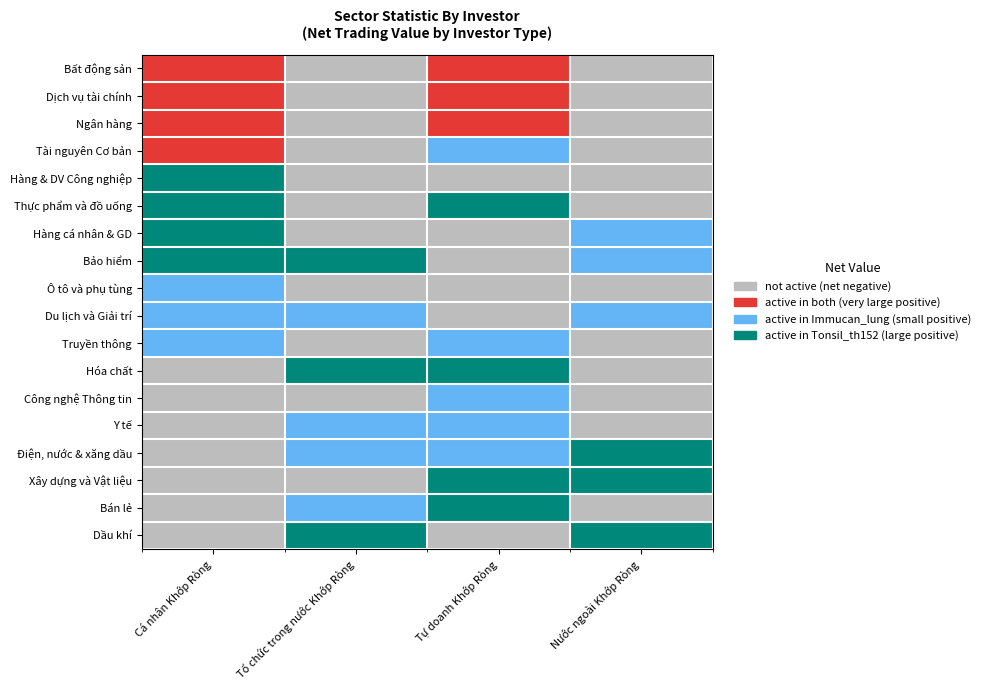

Reading left to right, list all the values displayed in this chart.

Bất động sản: Cá nhân Khớp Ròng=2	Tổ chức trong nước Khớp Ròng=0	Tự doanh Khớp Ròng=2	Nước ngoài Khớp Ròng=0
Dịch vụ tài chính: Cá nhân Khớp Ròng=2	Tổ chức trong nước Khớp Ròng=0	Tự doanh Khớp Ròng=2	Nước ngoài Khớp Ròng=0
Ngân hàng: Cá nhân Khớp Ròng=2	Tổ chức trong nước Khớp Ròng=0	Tự doanh Khớp Ròng=2	Nước ngoài Khớp Ròng=0
Tài nguyên Cơ bản: Cá nhân Khớp Ròng=2	Tổ chức trong nước Khớp Ròng=0	Tự doanh Khớp Ròng=1	Nước ngoài Khớp Ròng=0
Hàng & DV Công nghiệp: Cá nhân Khớp Ròng=3	Tổ chức trong nước Khớp Ròng=0	Tự doanh Khớp Ròng=0	Nước ngoài Khớp Ròng=0
Thực phẩm và đồ uống: Cá nhân Khớp Ròng=3	Tổ chức trong nước Khớp Ròng=0	Tự doanh Khớp Ròng=3	Nước ngoài Khớp Ròng=0
Hàng cá nhân & GD: Cá nhân Khớp Ròng=3	Tổ chức trong nước Khớp Ròng=0	Tự doanh Khớp Ròng=0	Nước ngoài Khớp Ròng=1
Bảo hiểm: Cá nhân Khớp Ròng=3	Tổ chức trong nước Khớp Ròng=3	Tự doanh Khớp Ròng=0	Nước ngoài Khớp Ròng=1
Ô tô và phụ tùng: Cá nhân Khớp Ròng=1	Tổ chức trong nước Khớp Ròng=0	Tự doanh Khớp Ròng=0	Nước ngoài Khớp Ròng=0
Du lịch và Giải trí: Cá nhân Khớp Ròng=1	Tổ chức trong nước Khớp Ròng=1	Tự doanh Khớp Ròng=0	Nước ngoài Khớp Ròng=1
Truyền thông: Cá nhân Khớp Ròng=1	Tổ chức trong nước Khớp Ròng=0	Tự doanh Khớp Ròng=1	Nước ngoài Khớp Ròng=0
Hóa chất: Cá nhân Khớp Ròng=0	Tổ chức trong nước Khớp Ròng=3	Tự doanh Khớp Ròng=3	Nước ngoài Khớp Ròng=0
Công nghệ Thông tin: Cá nhân Khớp Ròng=0	Tổ chức trong nước Khớp Ròng=0	Tự doanh Khớp Ròng=1	Nước ngoài Khớp Ròng=0
Y tế: Cá nhân Khớp Ròng=0	Tổ chức trong nước Khớp Ròng=1	Tự doanh Khớp Ròng=1	Nước ngoài Khớp Ròng=0
Điện, nước & xăng dầu: Cá nhân Khớp Ròng=0	Tổ chức trong nước Khớp Ròng=1	Tự doanh Khớp Ròng=1	Nước ngoài Khớp Ròng=3
Xây dựng và Vật liệu: Cá nhân Khớp Ròng=0	Tổ chức trong nước Khớp Ròng=0	Tự doanh Khớp Ròng=3	Nước ngoài Khớp Ròng=3
Bán lẻ: Cá nhân Khớp Ròng=0	Tổ chức trong nước Khớp Ròng=1	Tự doanh Khớp Ròng=3	Nước ngoài Khớp Ròng=0
Dầu khí: Cá nhân Khớp Ròng=0	Tổ chức trong nước Khớp Ròng=3	Tự doanh Khớp Ròng=0	Nước ngoài Khớp Ròng=3